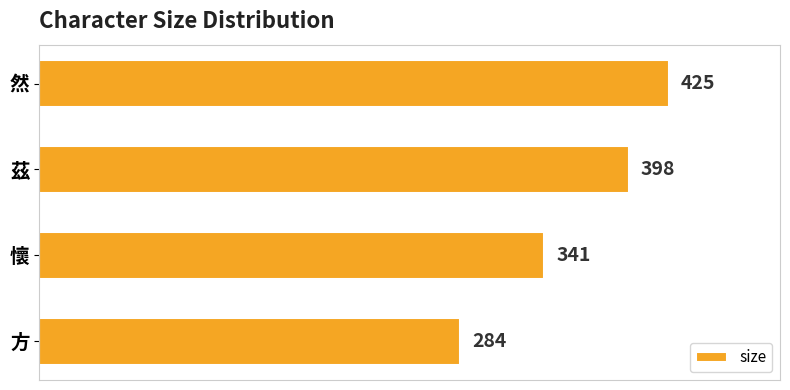

Reading top to bottom, transcribe all the data shown in this chart.

然=425	茲=398	懷=341	方=284